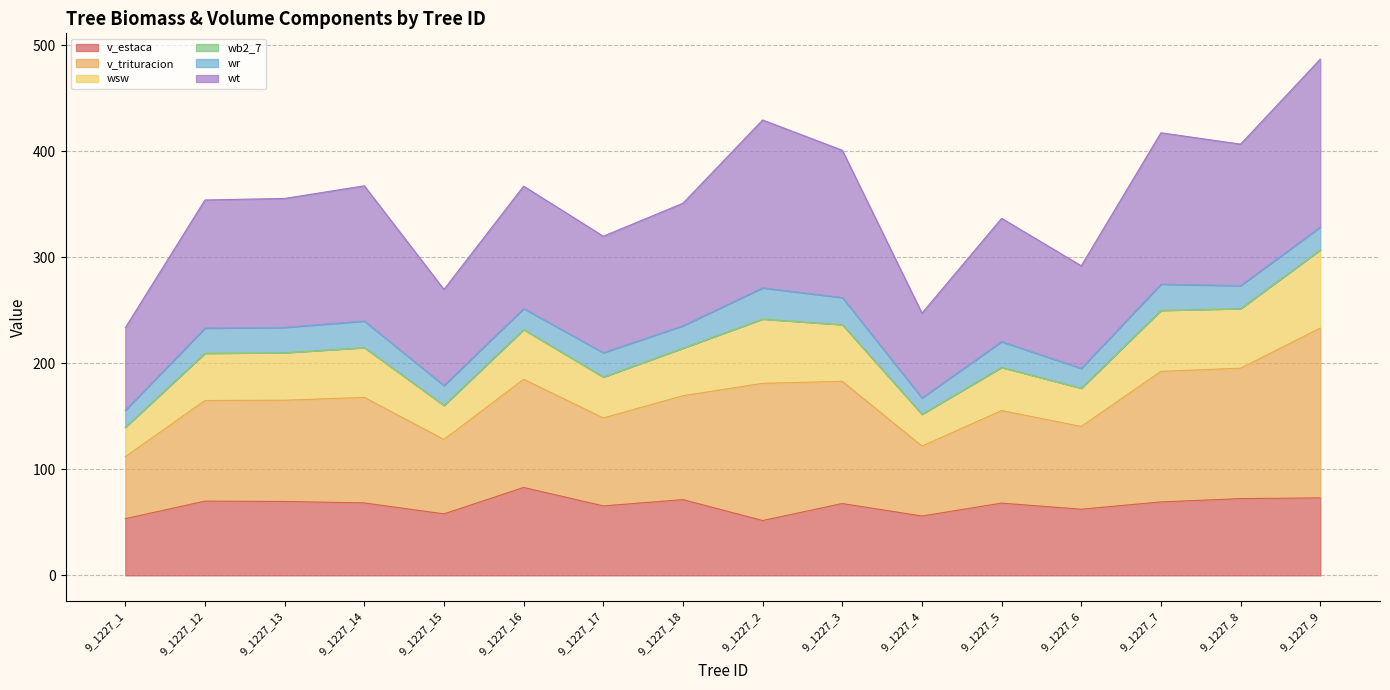

True or false: wsw and v_estaca intersect in this chart.

False